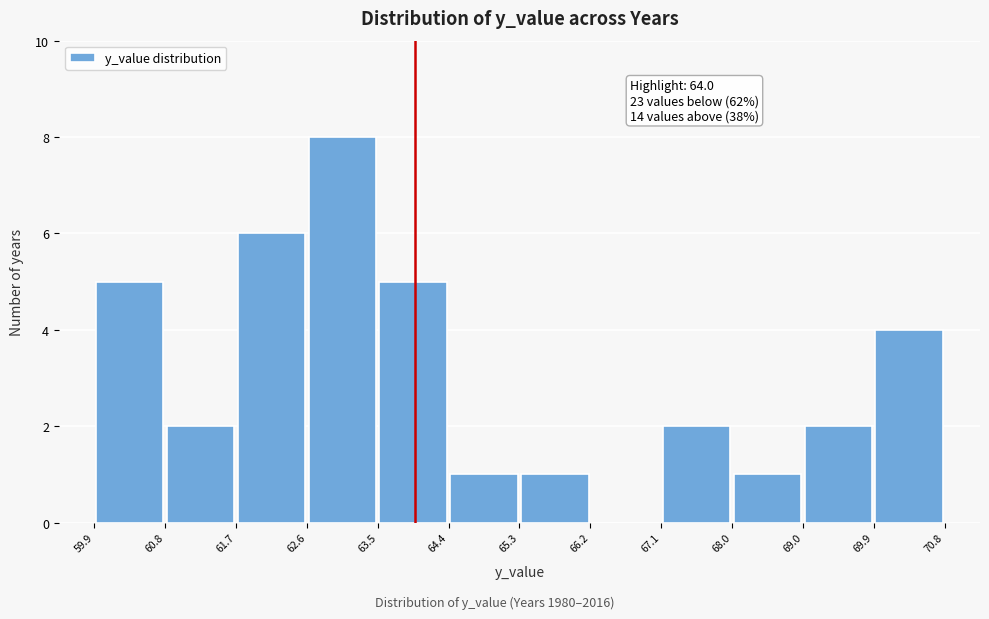

Which range on the x-axis has the tallest bar?

62.6 to 63.5